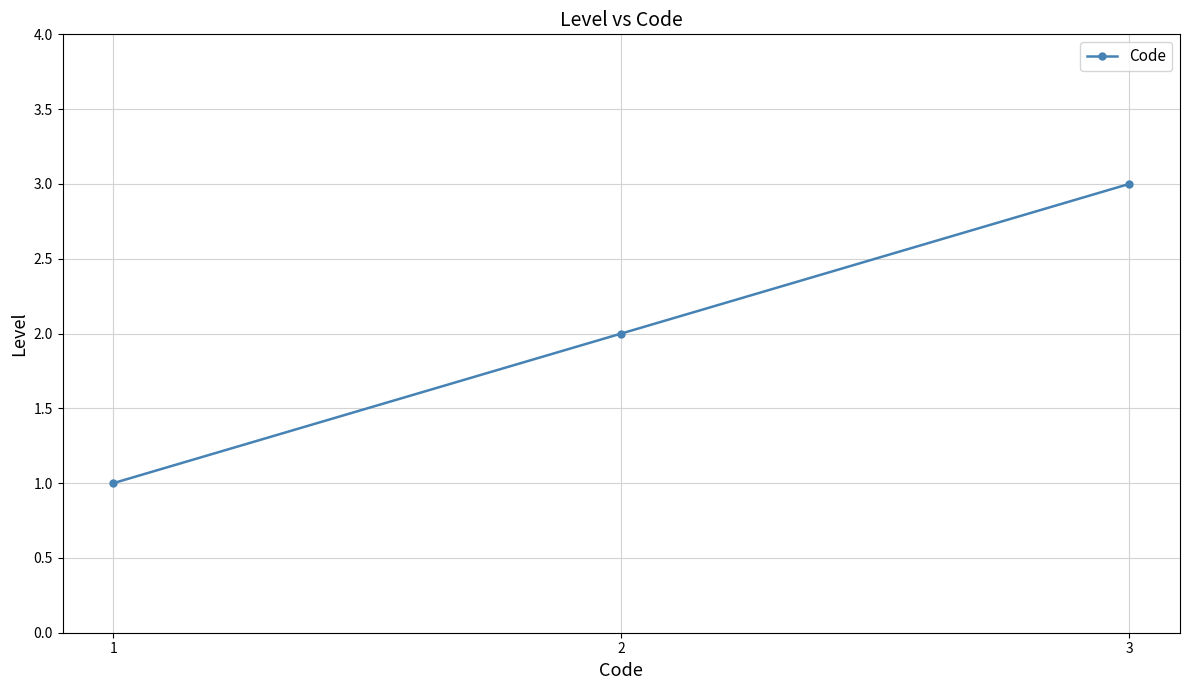

Which label corresponds to the smallest value in the chart?

1